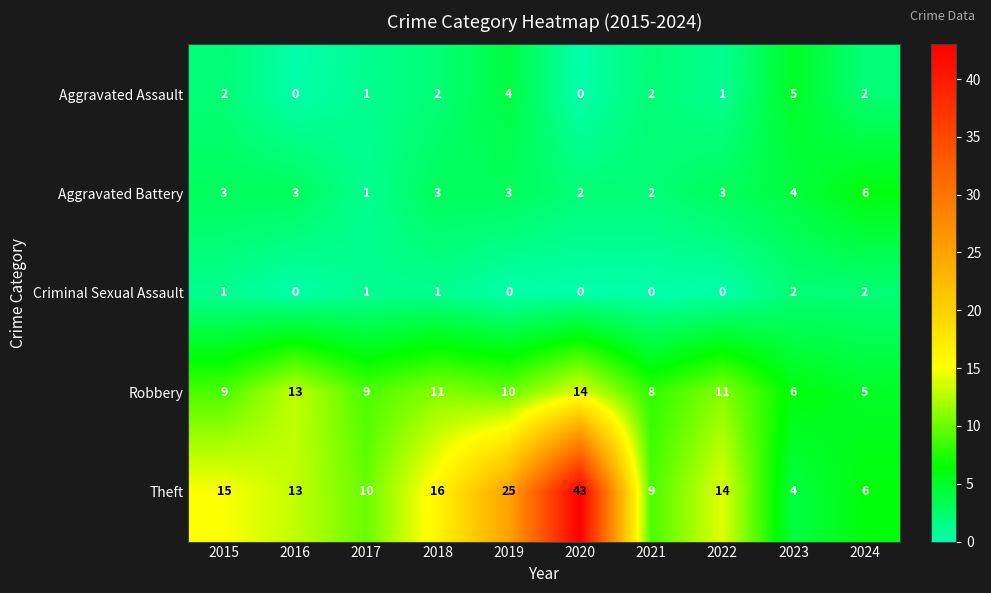

At how many categories does at least one series exceed 18?

2